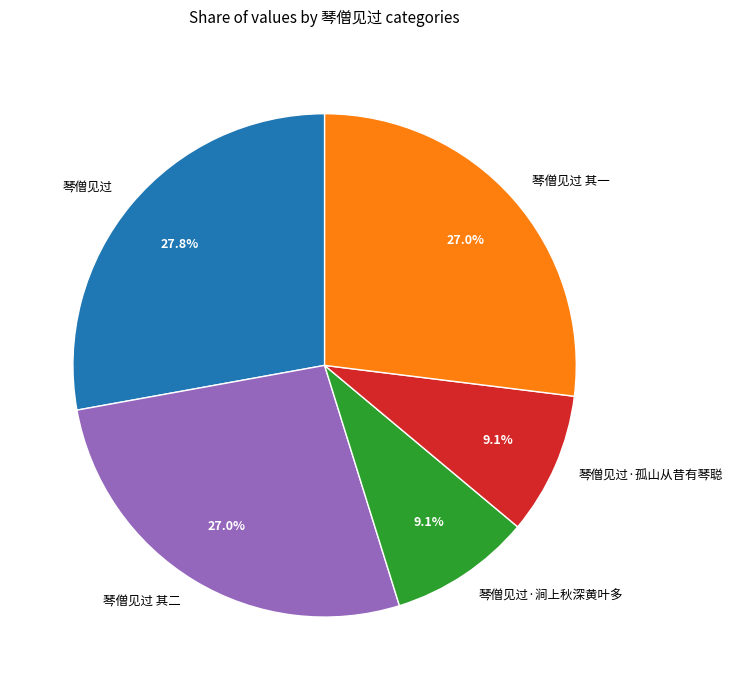

Combined, do 琴僧见过 and 琴僧见过 其一 account for over 50%?

Yes